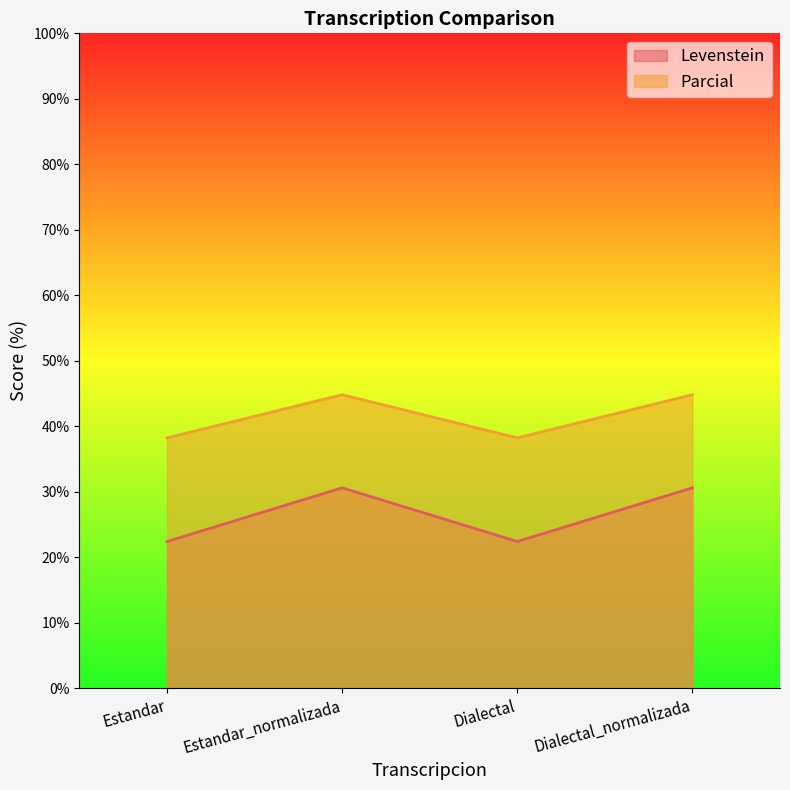

True or false: Levenstein has a value of 22.4 at Dialectal.

True